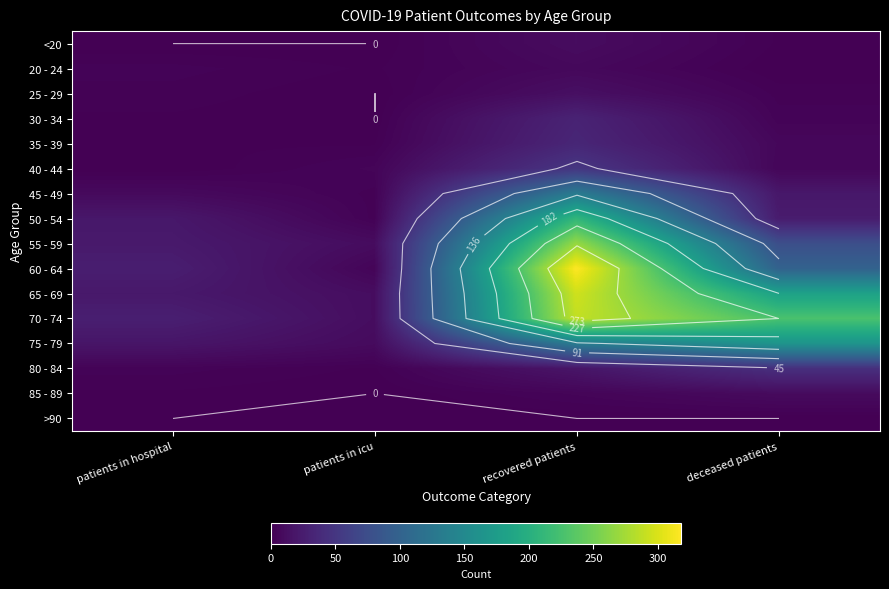

The value of 85 - 89 at patients in hospital is 0. True or false?

False